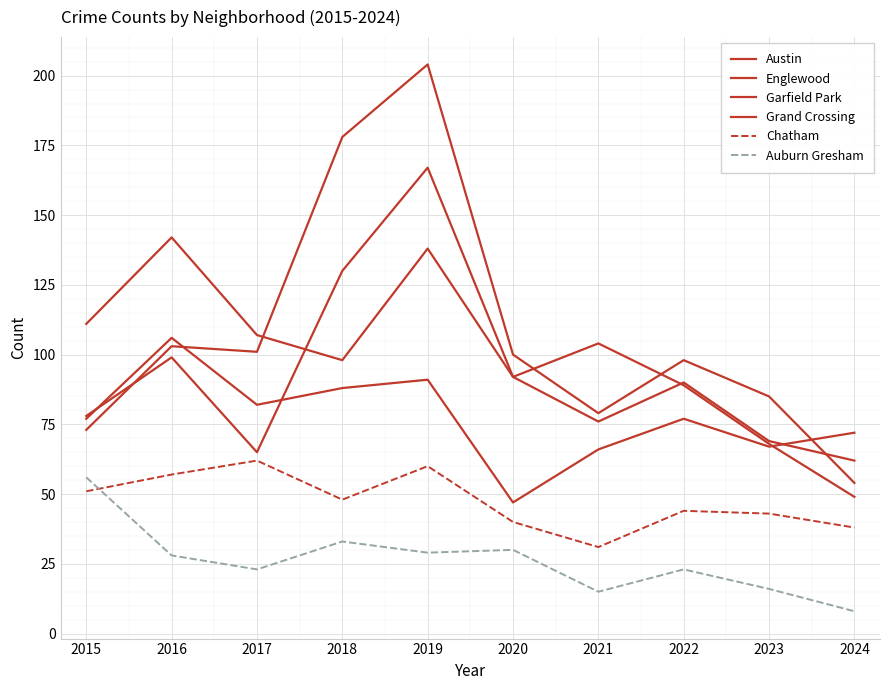

Does the chart have visible grid lines?

Yes